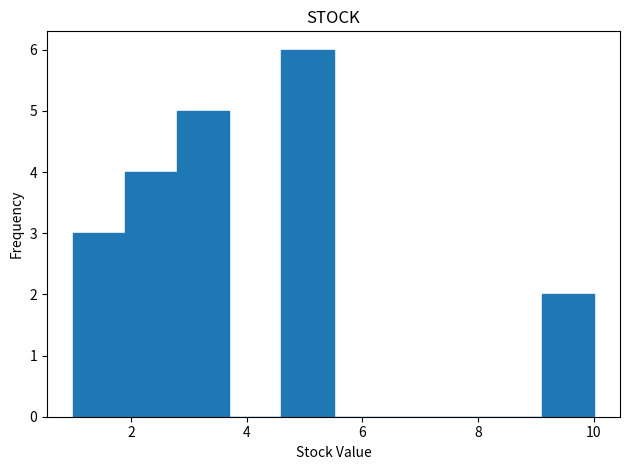

Reading left to right, transcribe this chart: for each bar, give the range it covers on the x-axis and its height. Neither the bar edges nor the heights are printed on the chart, so give them approximately, as read against the axes.

1.0 to 1.9: 3
1.9 to 2.8: 4
2.8 to 3.7: 5
3.7 to 4.6: 0
4.6 to 5.5: 6
5.5 to 6.4: 0
6.4 to 7.3: 0
7.3 to 8.2: 0
8.2 to 9.1: 0
9.1 to 10.0: 2